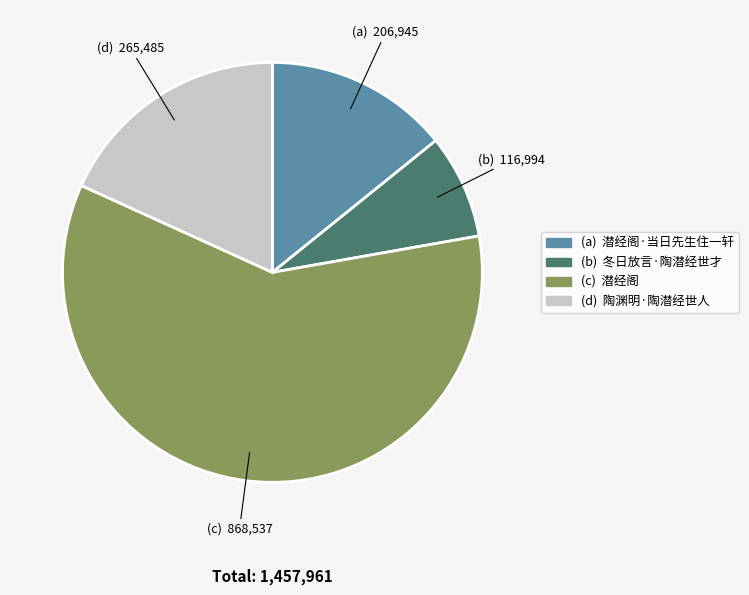

Is there a majority slice in this chart?

Yes